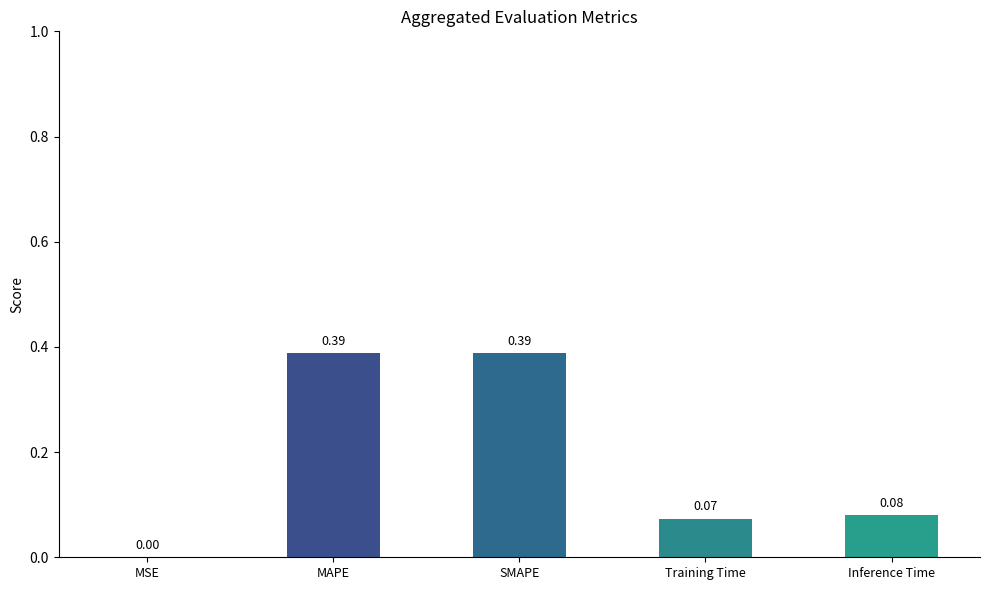

At which label is the value closest to 0?

MSE